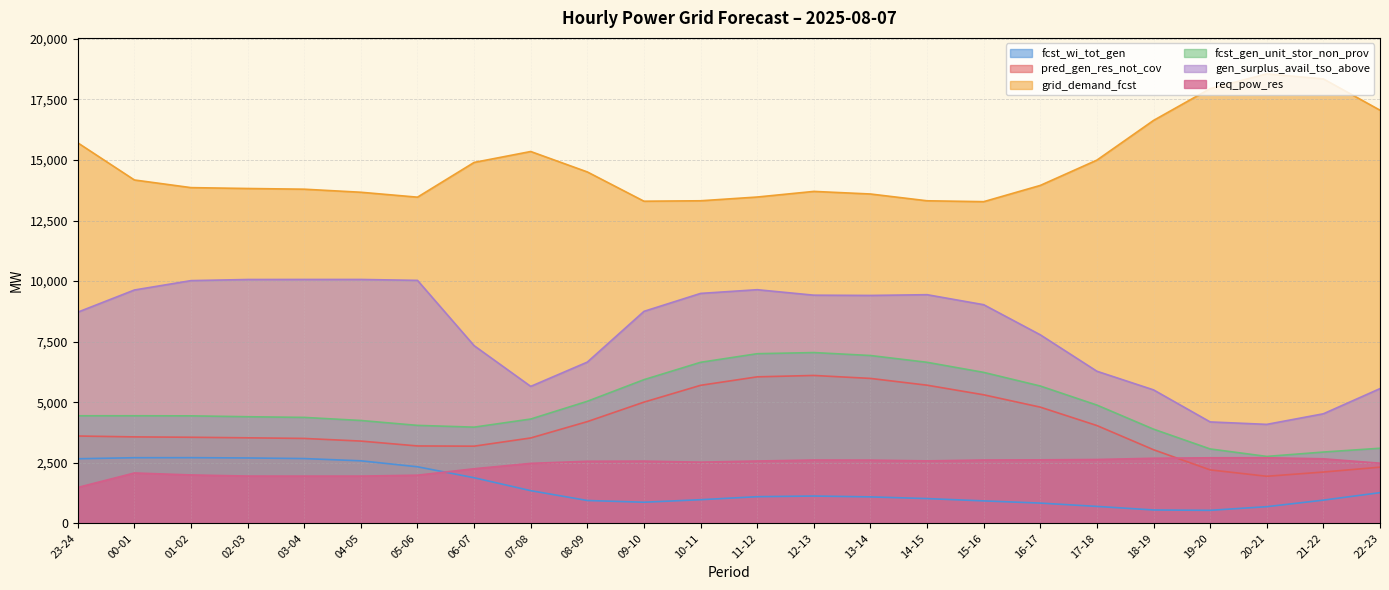

In fcst_gen_unit_stor_non_prov, how many points are lower than both neighbors (excluding endpoints)?

2